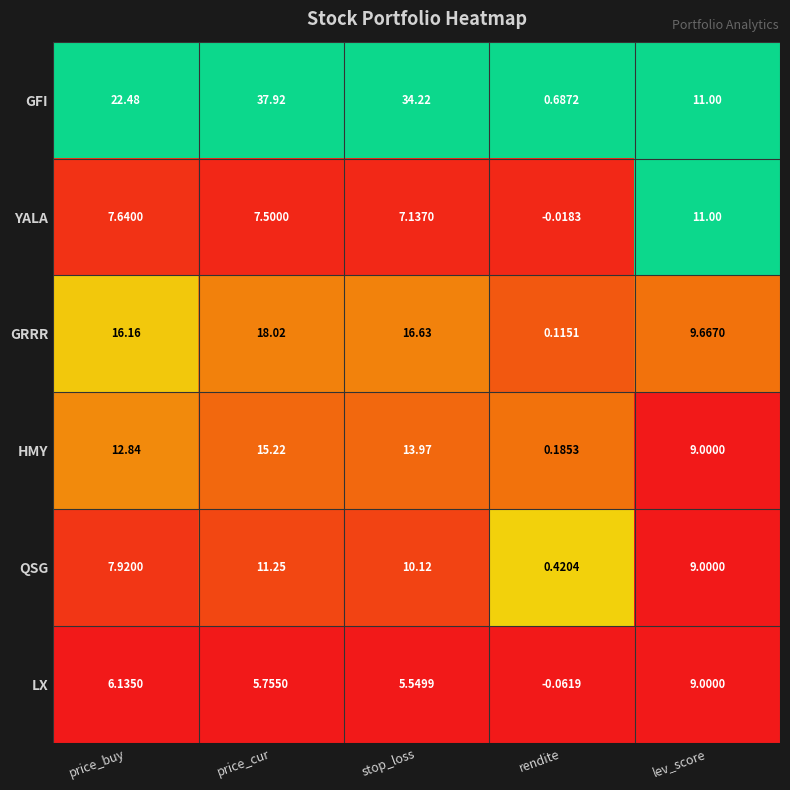

Which category has the lowest value in the HMY series?

rendite